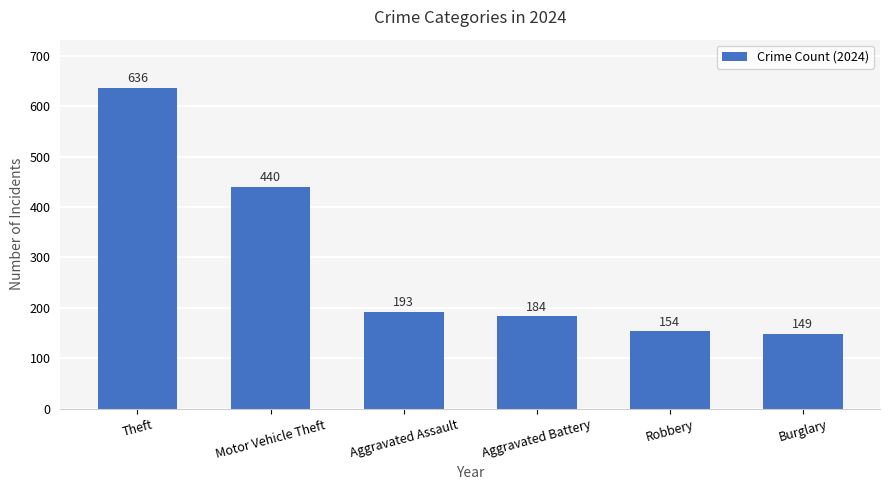

What is the ratio of the value at Burglary to the value at Motor Vehicle Theft?

0.3